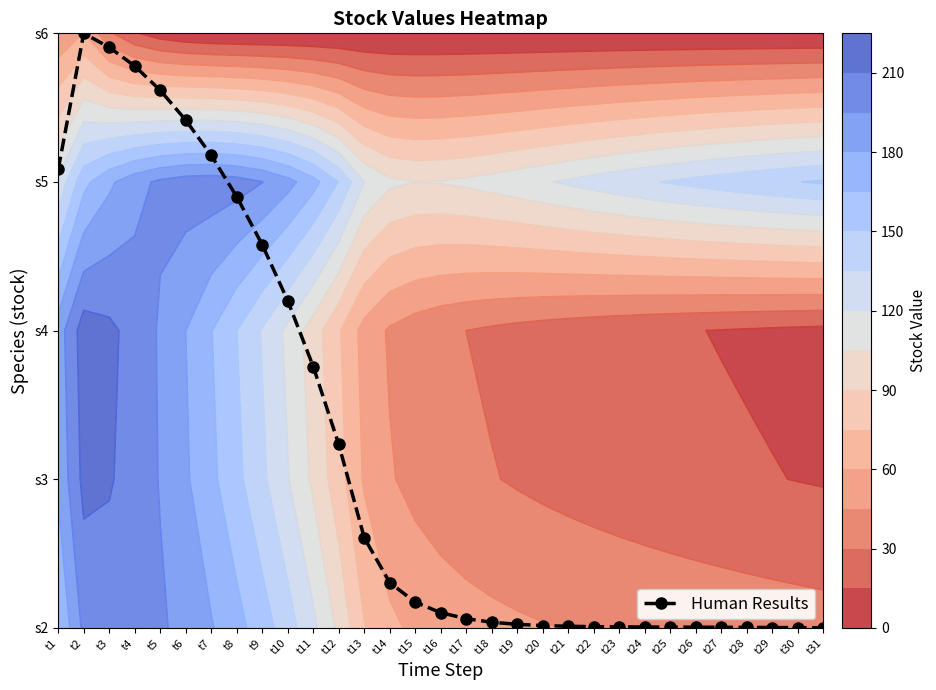

Count the number of data series in this chart.

1